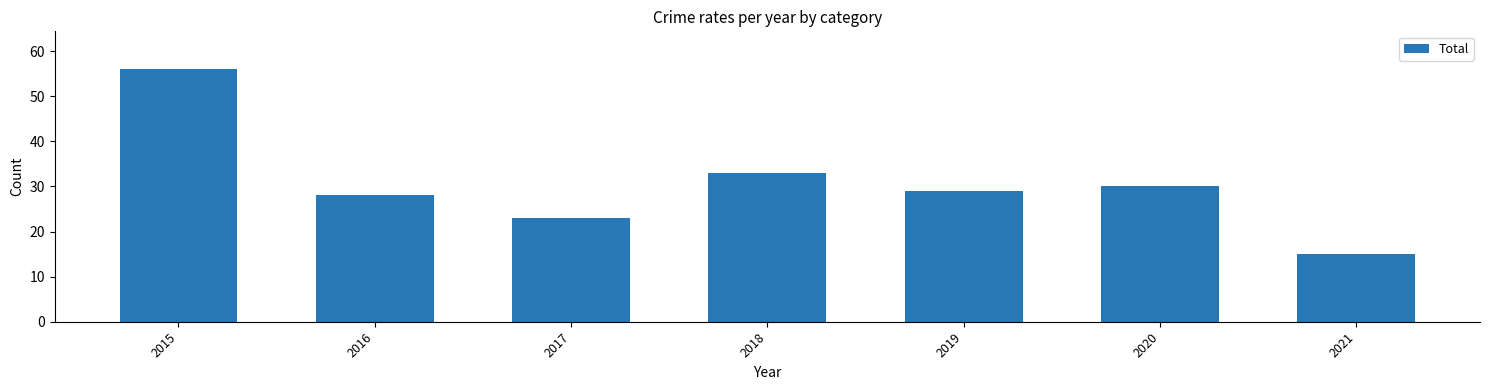

Are the bars grouped side by side (vs. stacked)?

No